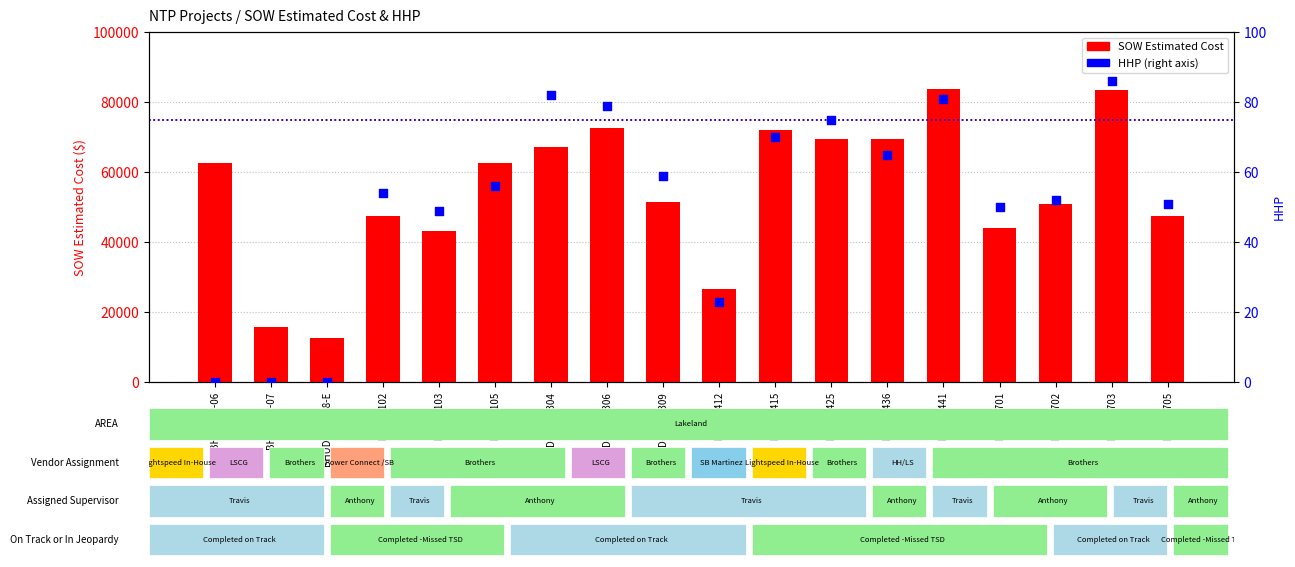

Which series reaches the maximum Y coordinate?

SOW Estimated Cost